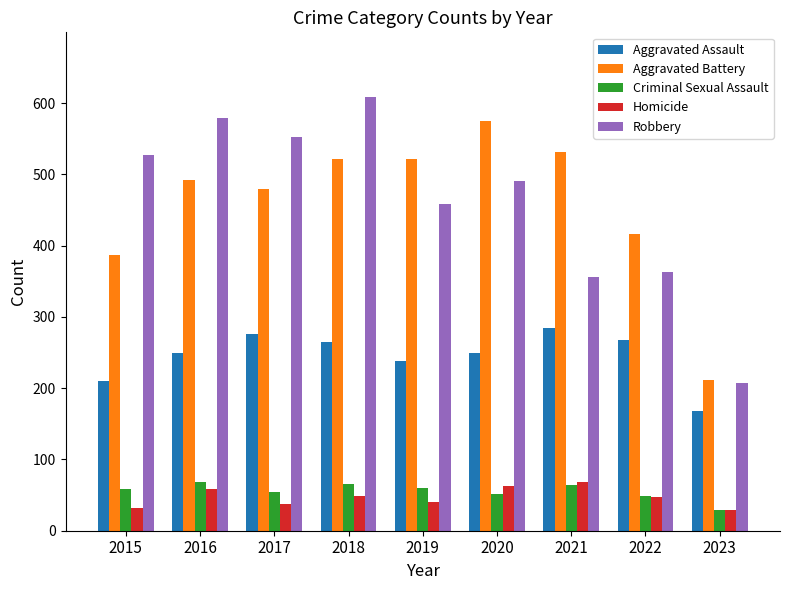

What is the difference between the second highest and second lowest values in the Aggravated Assault series?

66